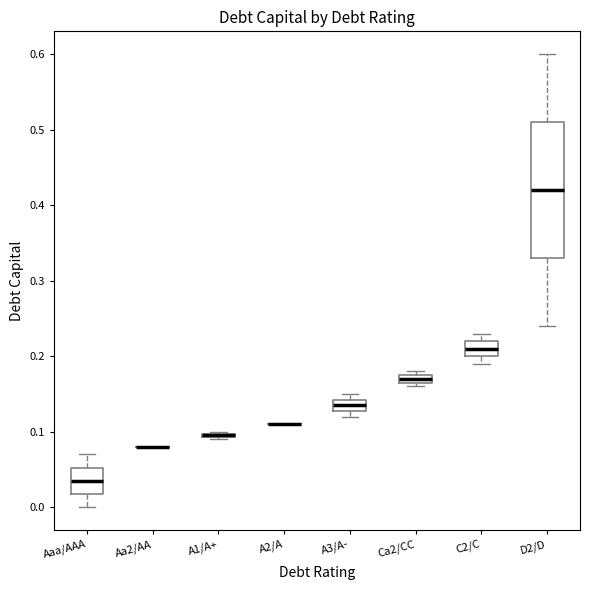

Where is the lower edge of the box for C2/C on the y-axis? The values are not printed on the chart, so give them approximately, as read against the axis.

0.20